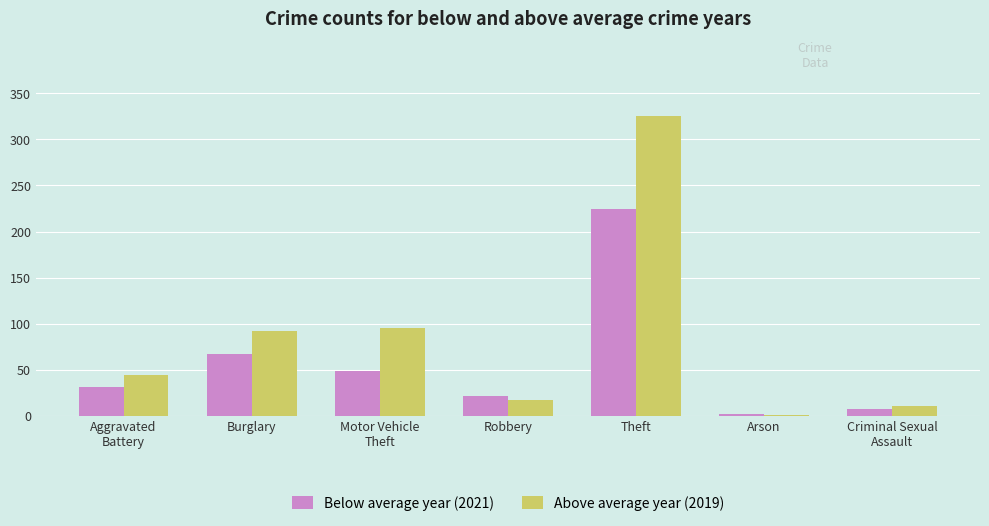

Which series changed the most between Burglary and Theft?

Above average year (2019)